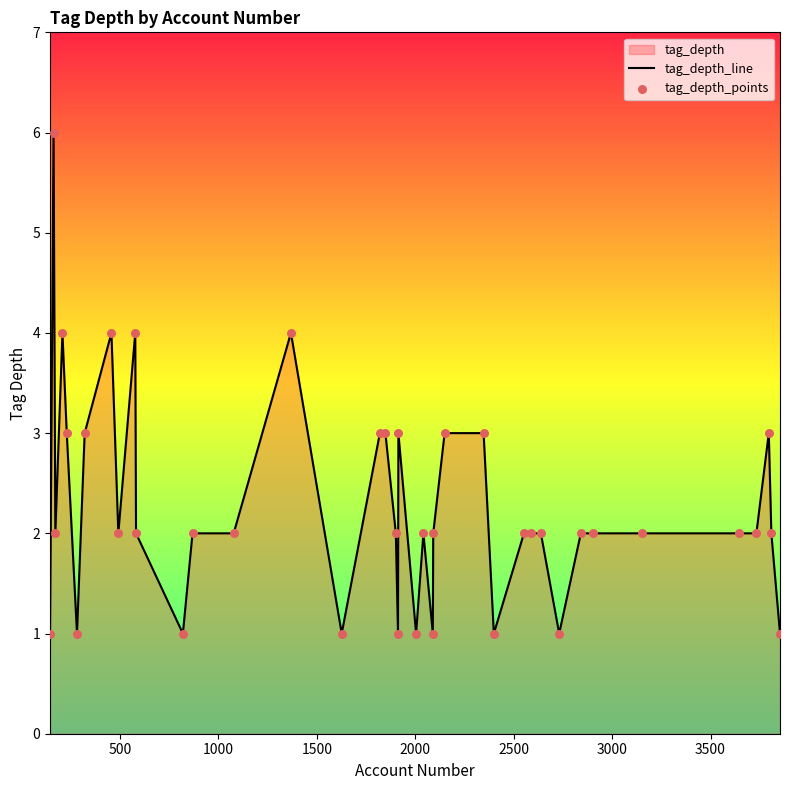

What is the maximum value shown in the chart?

6